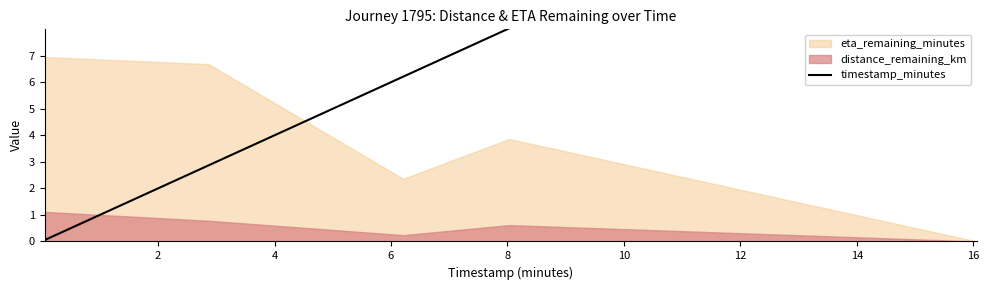

How many lines are shown in the chart?

1